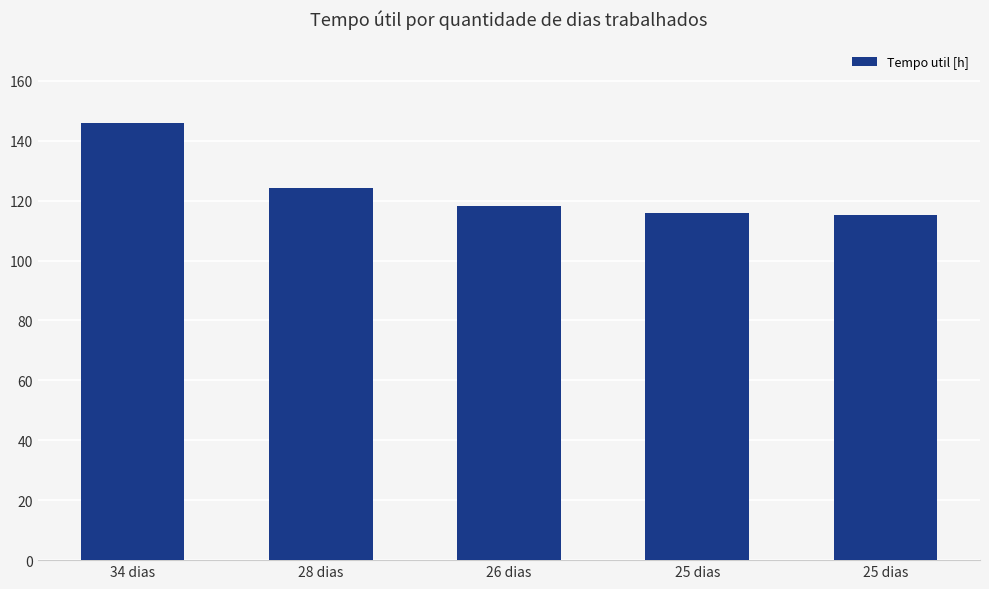

How many values exceed 118?

3